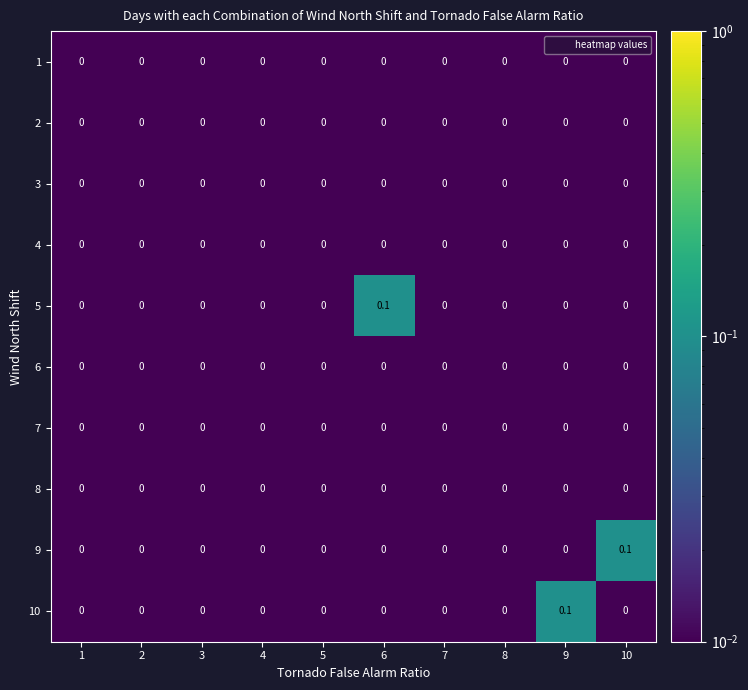

Count the 5 values in the range 0 to 1.

10